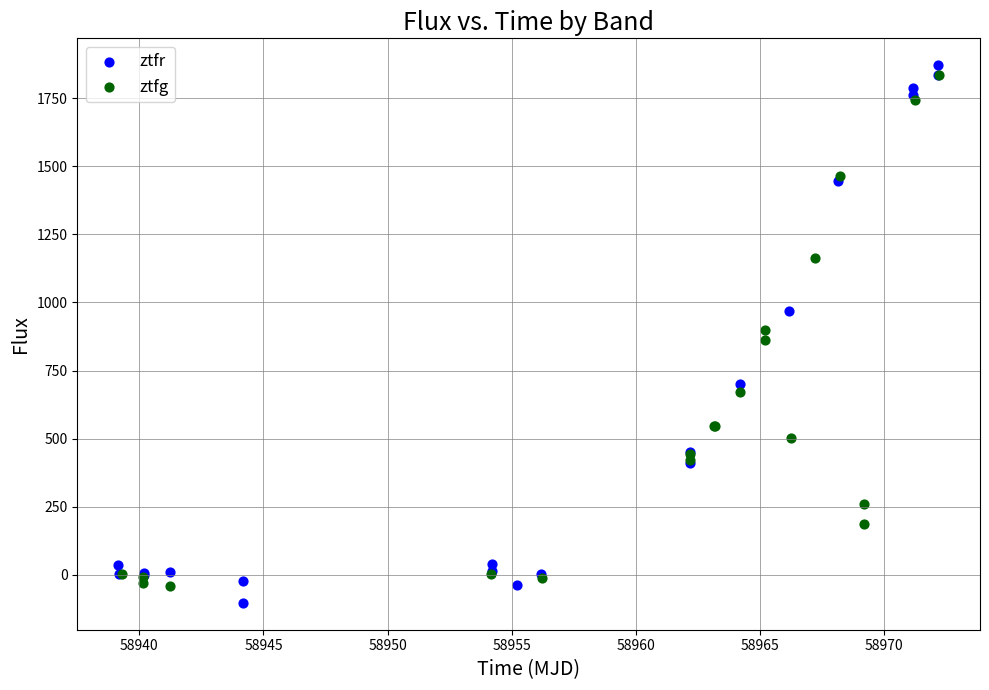

Which series has the widest spread of Y values?

ztfr